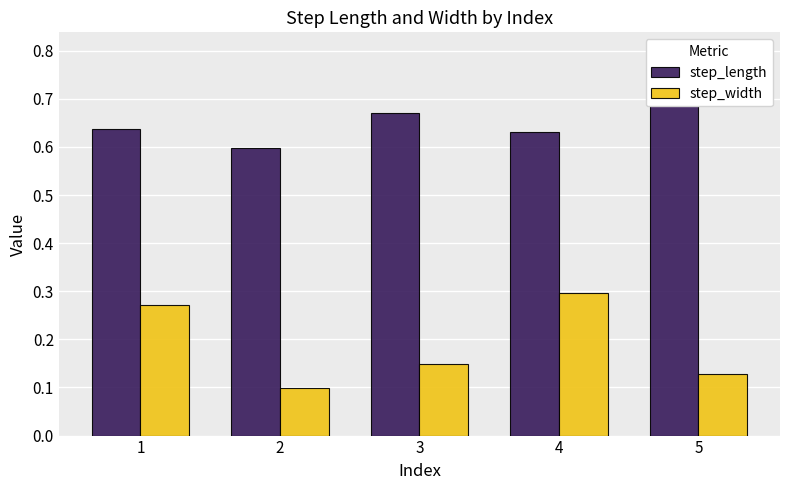

Is it true that step_width equals 0.1 at 5?

False